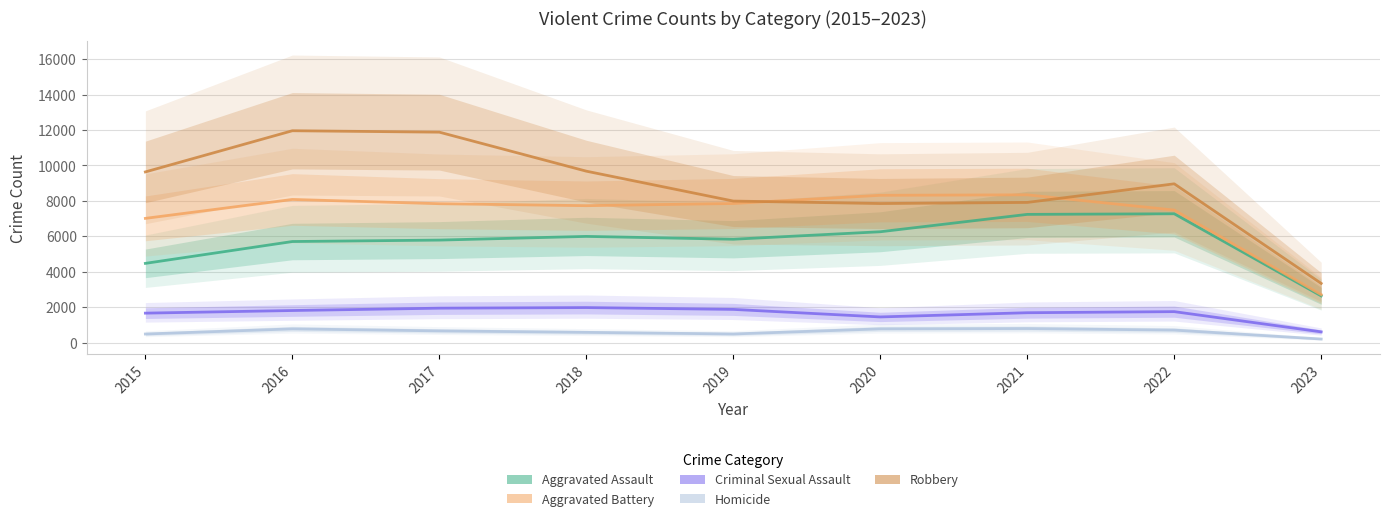

Reading right to left, transcribe all the data shown in this chart.

Aggravated Assault: 2023=2646	2022=7277	2021=7243	2020=6263	2019=5841	2018=6001	2017=5793	2016=5712	2015=4480
Aggravated Battery: 2023=2716	2022=7486	2021=8346	2020=8319	2019=7857	2018=7734	2017=7845	2016=8085	2015=7018
Criminal Sexual Assault: 2023=617	2022=1758	2021=1696	2020=1459	2019=1884	2018=1987	2017=1953	2016=1821	2015=1673
Homicide: 2023=213	2022=717	2021=804	2020=787	2019=498	2018=589	2017=672	2016=786	2015=496
Robbery: 2023=3349	2022=8966	2021=7917	2020=7855	2019=7994	2018=9680	2017=11880	2016=11960	2015=9638